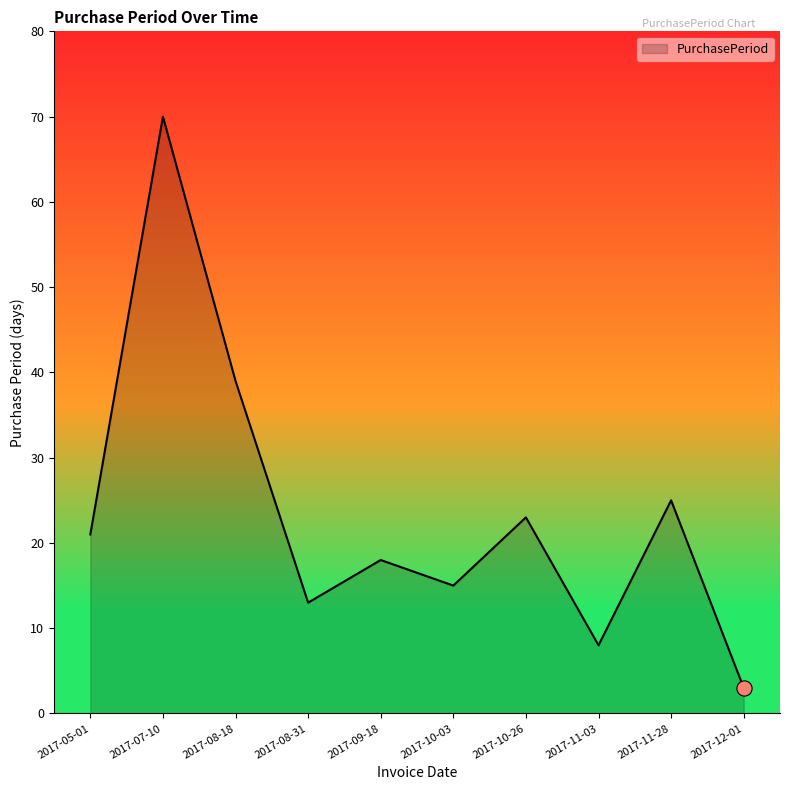

Approximately how many times larger is the value at 2017-10-03 compared to 2017-05-01?

0.7